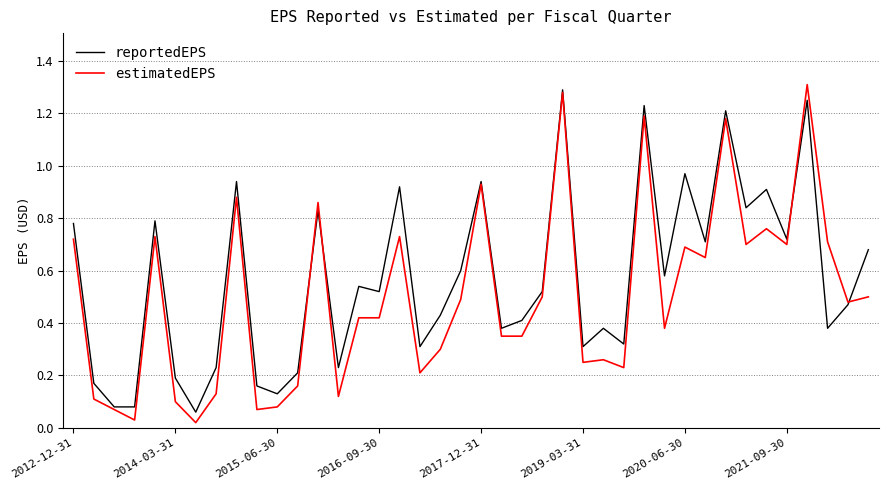

Which series has the largest total across all categories?

reportedEPS